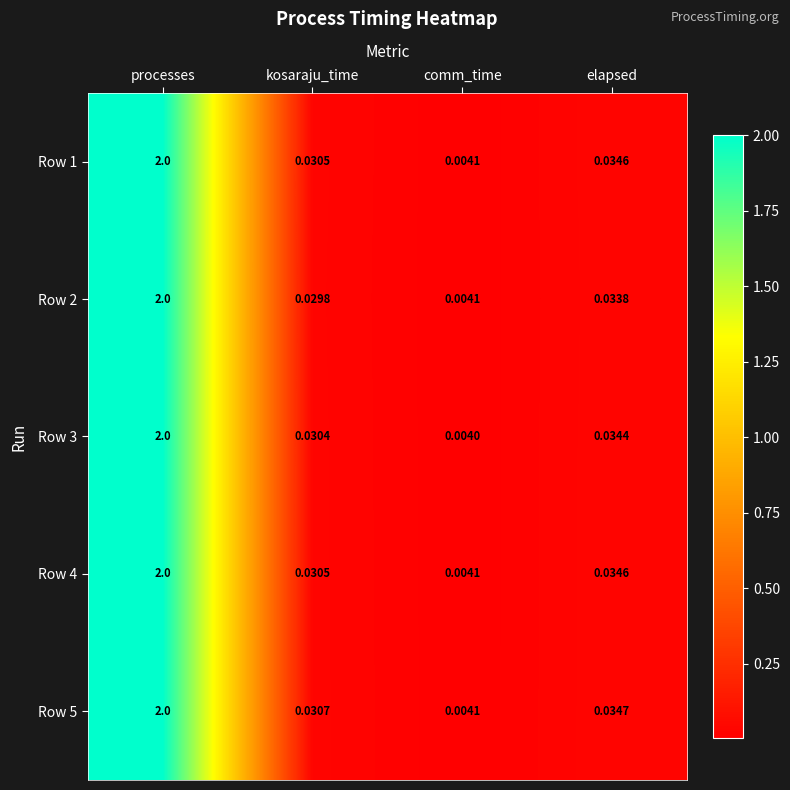

Which category has the lowest value in the Row 3 series?

comm_time